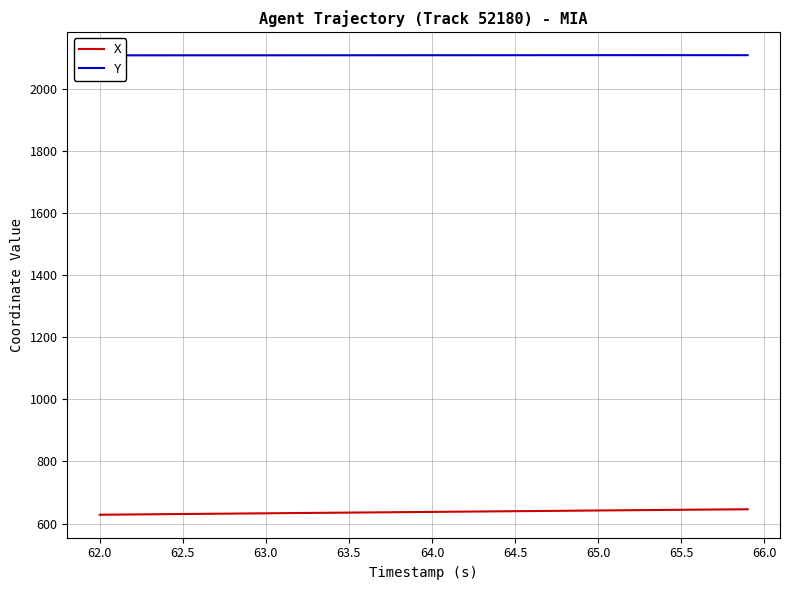

At how many categories does at least one series exceed 1866?

40